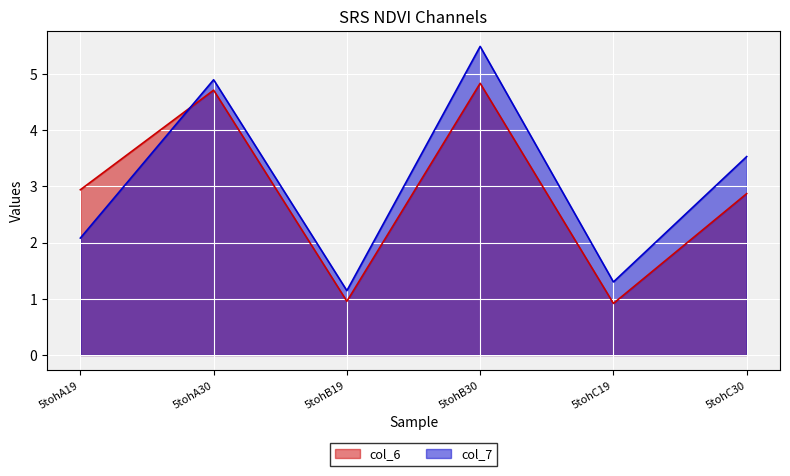

The value of col_7 at 5tohC19 is 1.3. True or false?

True